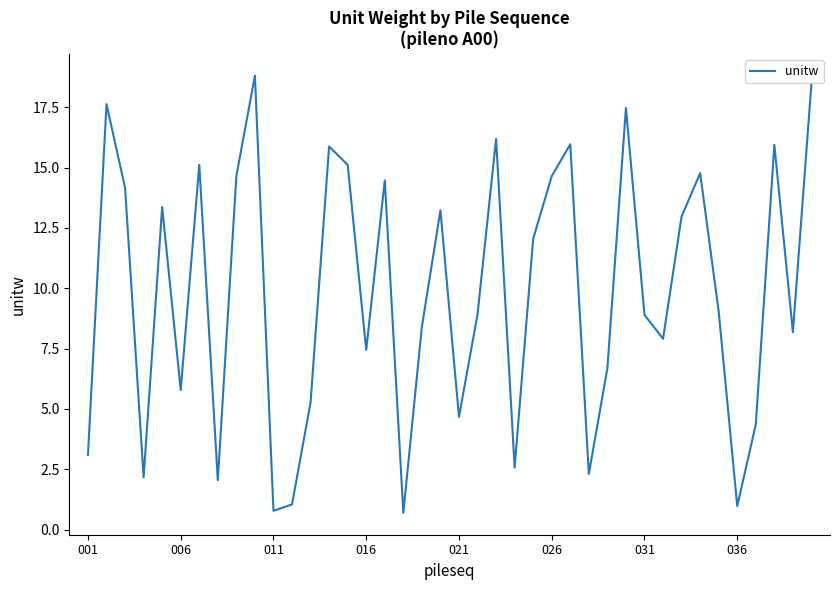

What is the smallest value displayed?

0.7